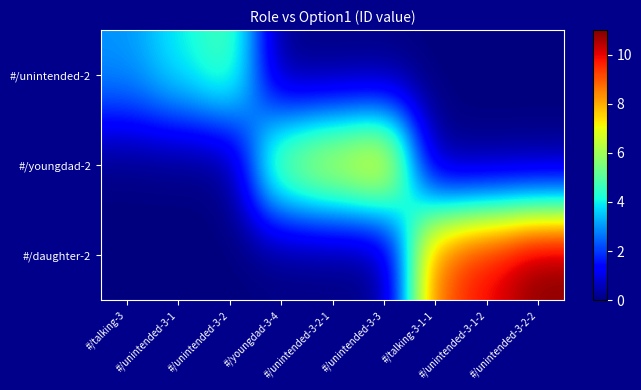

At #/youngdad-3-4, list the series in order from smallest to largest.

#/unintended-2, #/daughter-2, #/youngdad-2